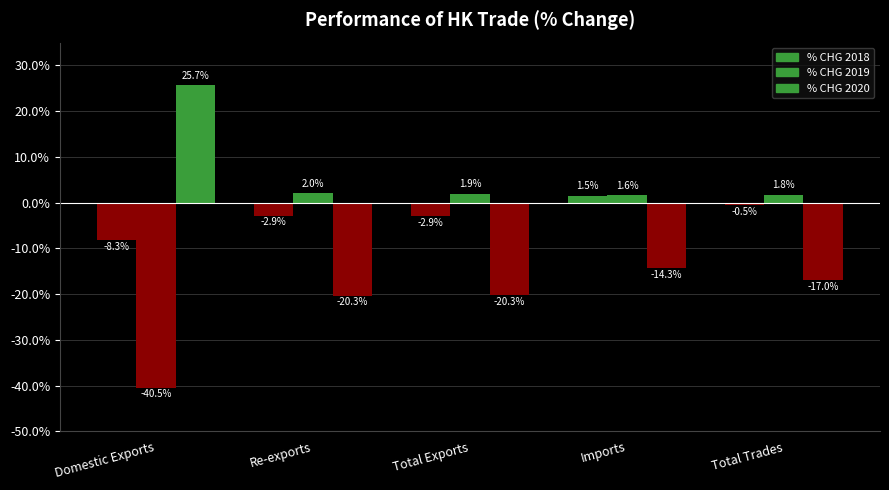

How many groups of bars are there?

5